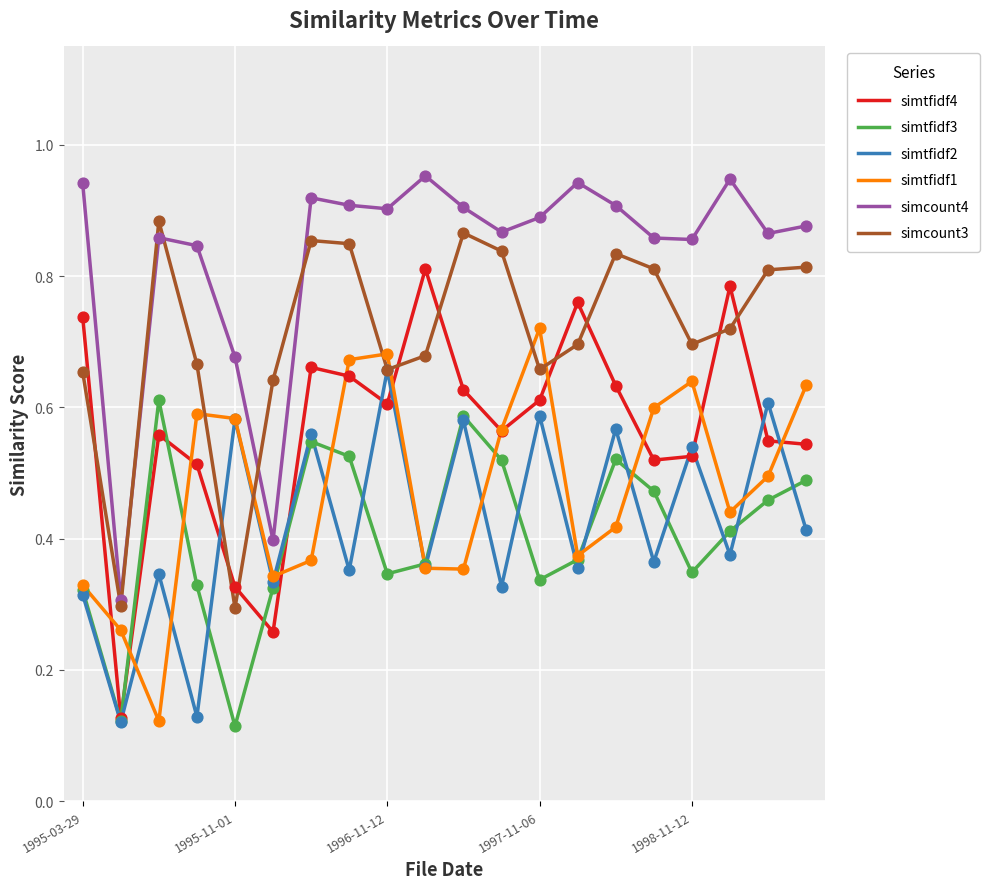

Which series has the largest range (max minus min)?

simtfidf4